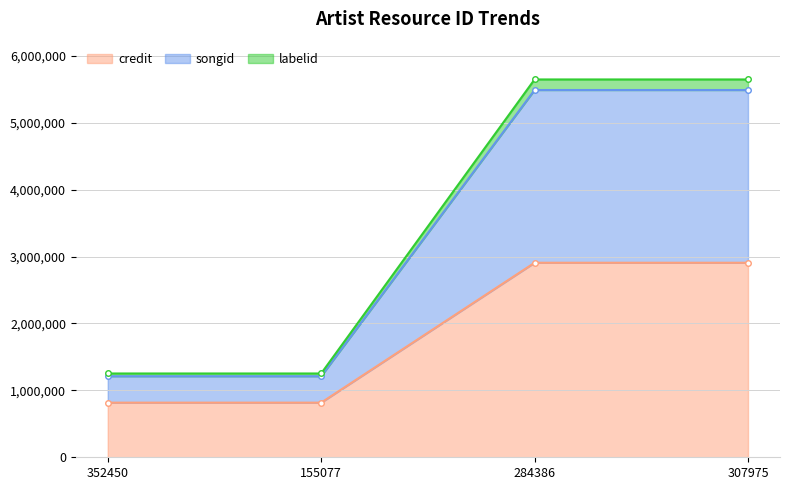

What is the average value of the credit series?

1861984